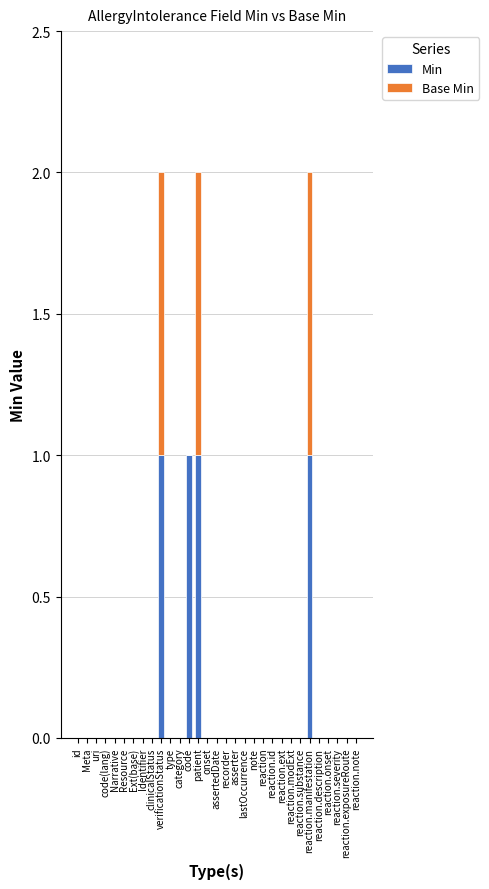

The Min series shows 1 at reaction.manifestation. True or false?

True